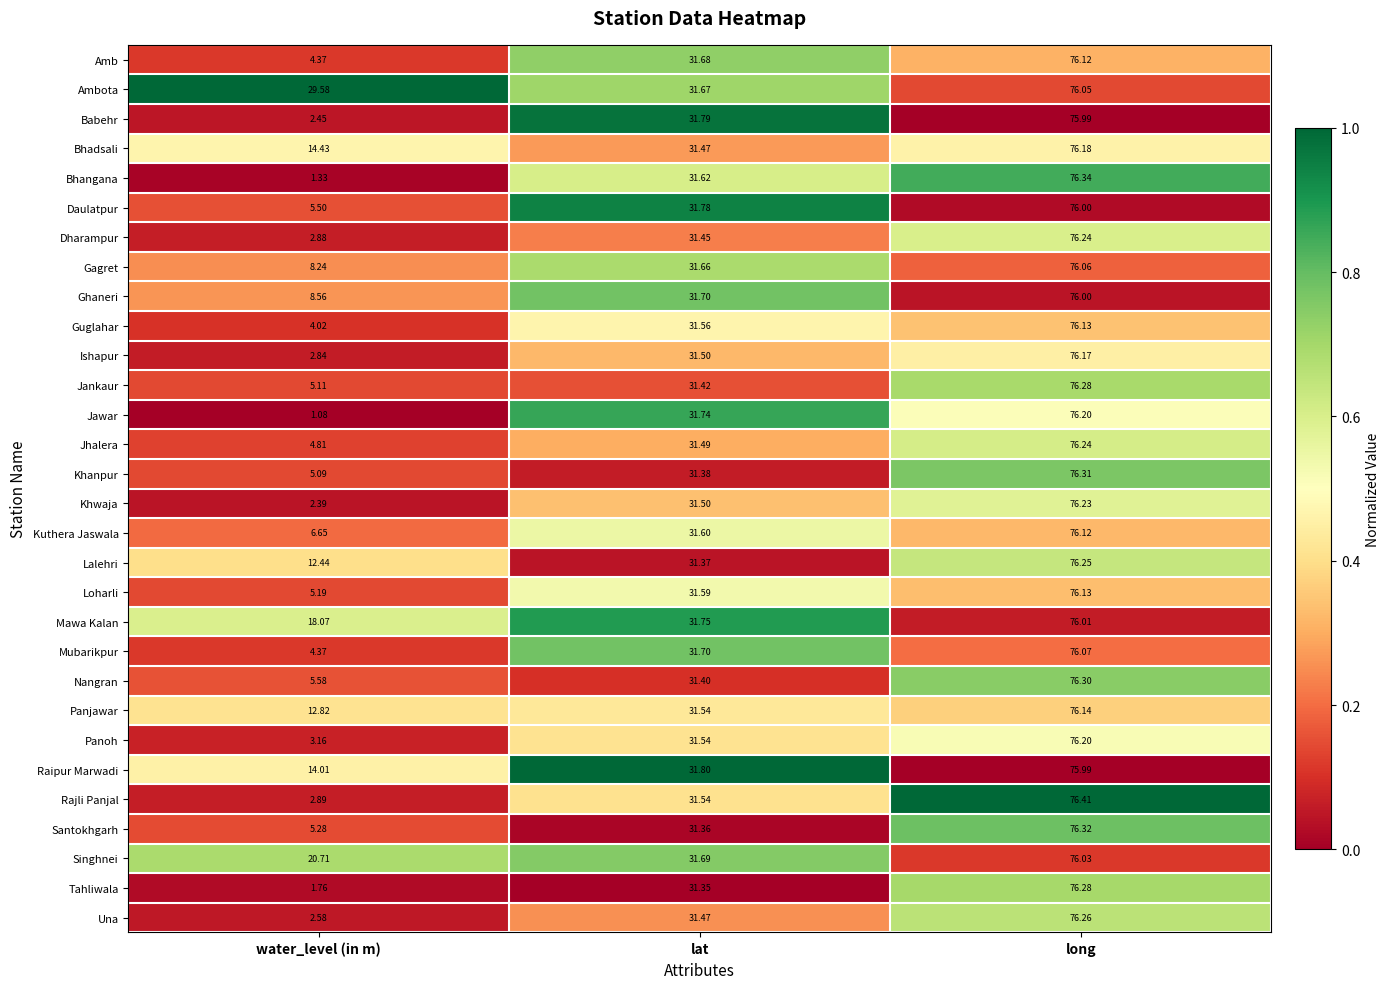

Where is Santokhgarh nearest to the value 40?

lat